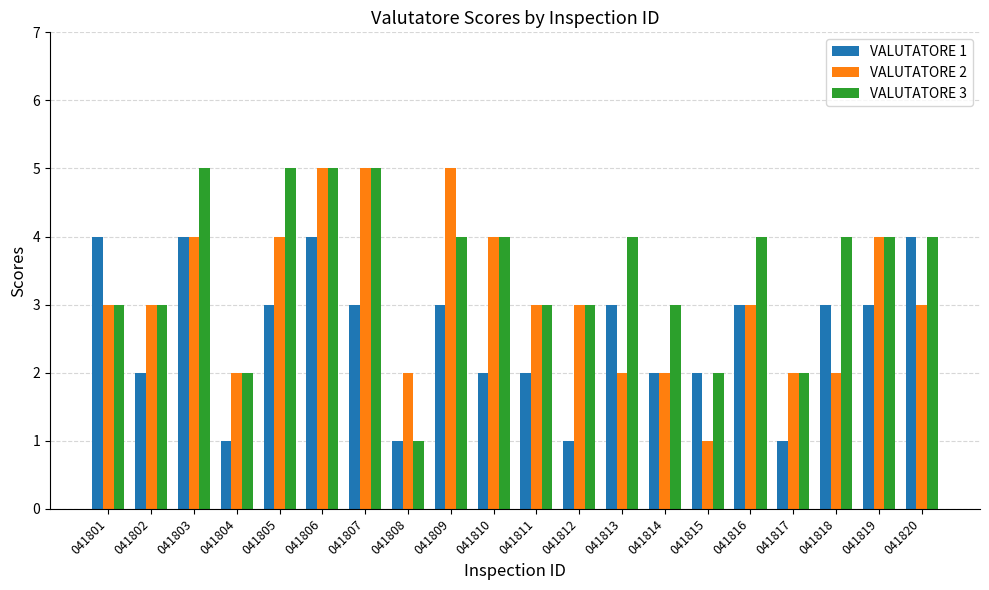

The value of VALUTATORE 3 at 041817 is 3. True or false?

False